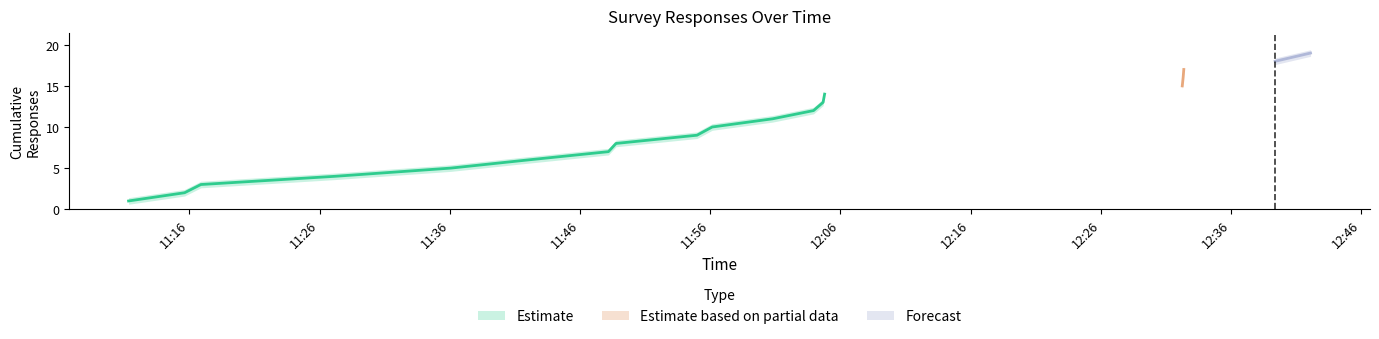

The Estimate_lower series shows 4.3 at 2025-01-31 12:32:22. True or false?

False